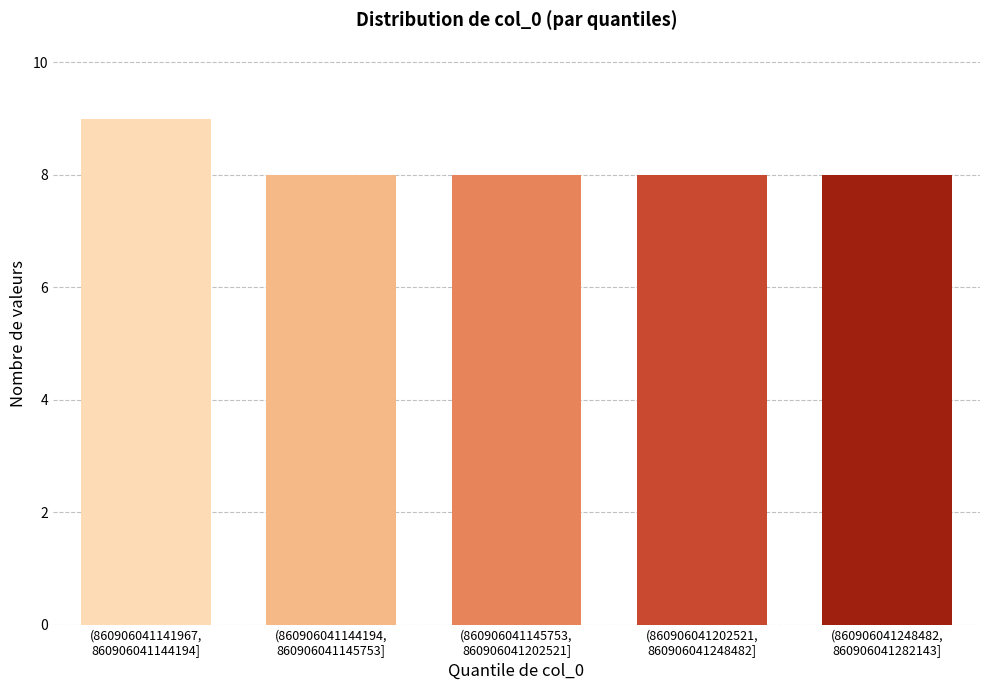

Reading left to right, list all the values displayed in this chart.

9	8	8	8	8